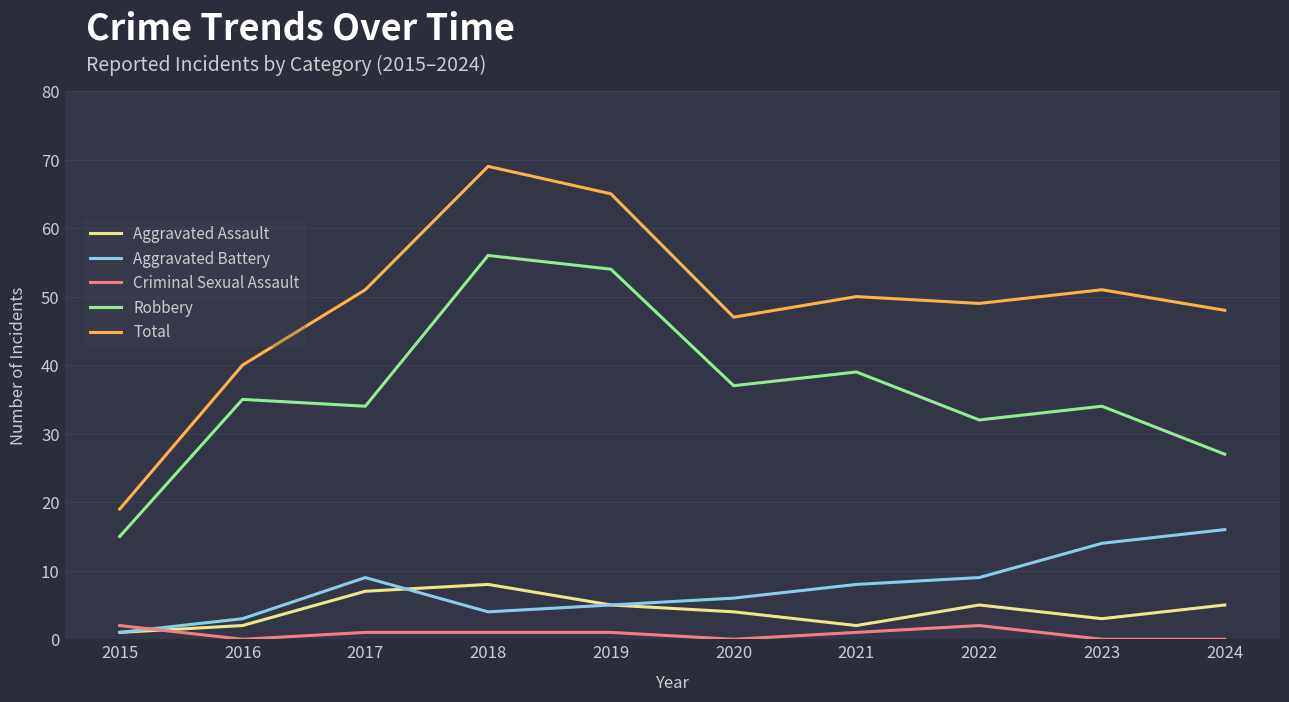

True or false: Robbery and Aggravated Battery intersect in this chart.

False